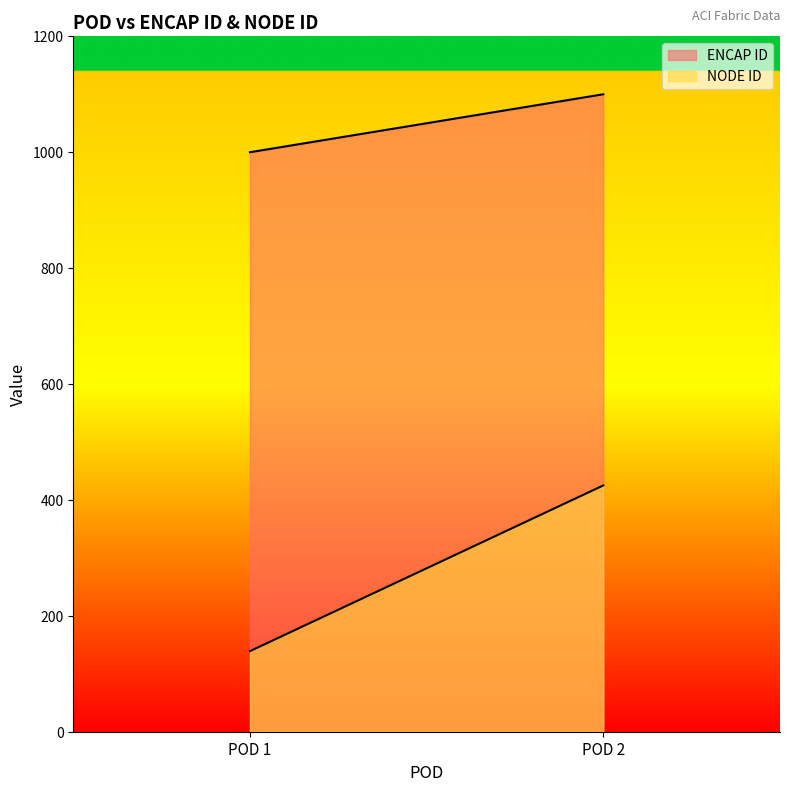

Which category has the lowest value in the ENCAP ID series?

POD 1